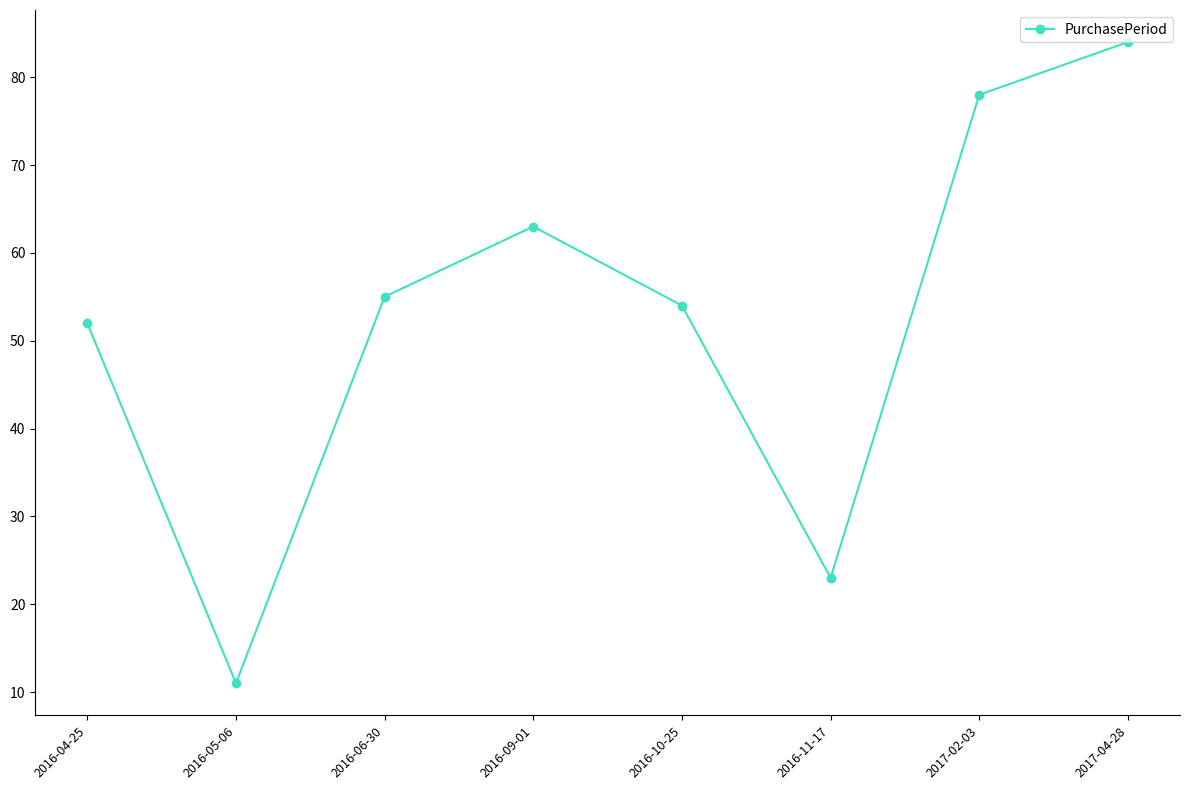

At which category does the chart reach its peak across all series?

2017-04-28